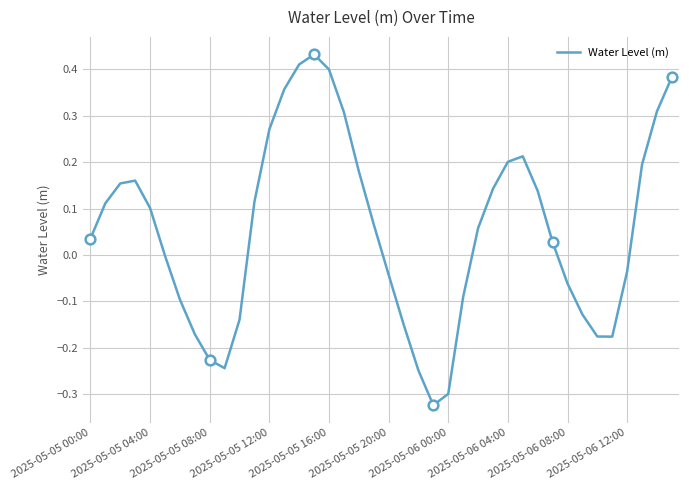

The value at 25 is -0.0. True or false?

False